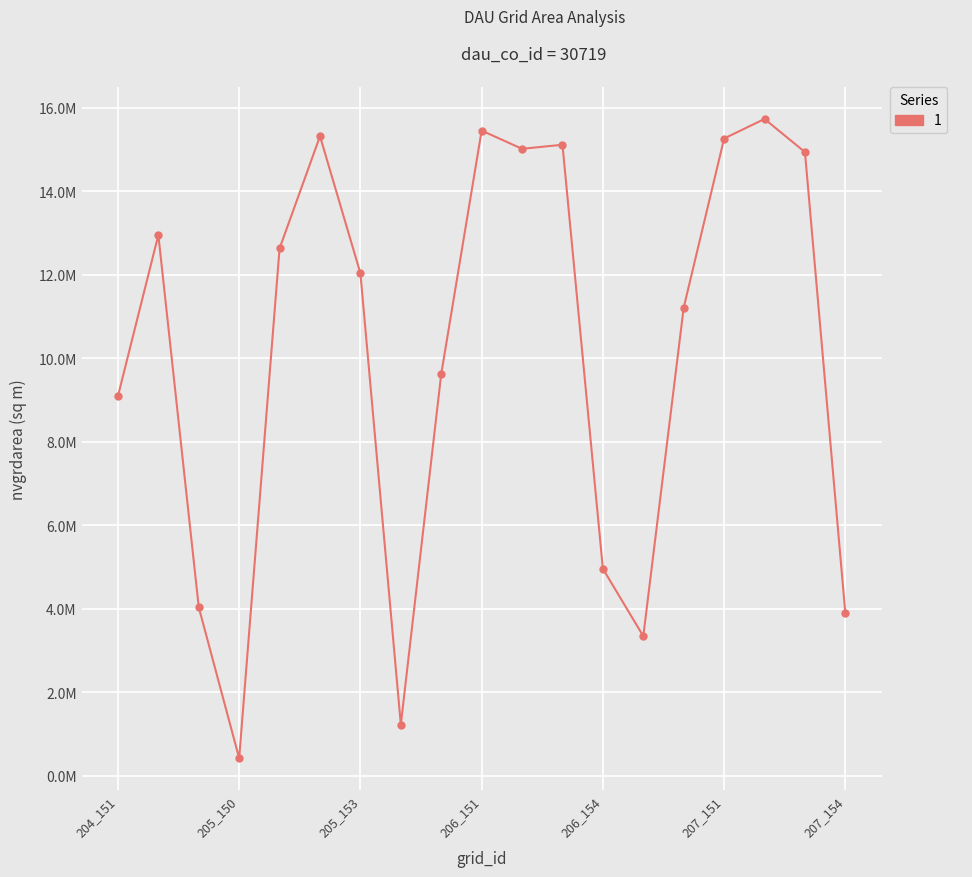

Does the chart display data point markers on the line(s)?

Yes